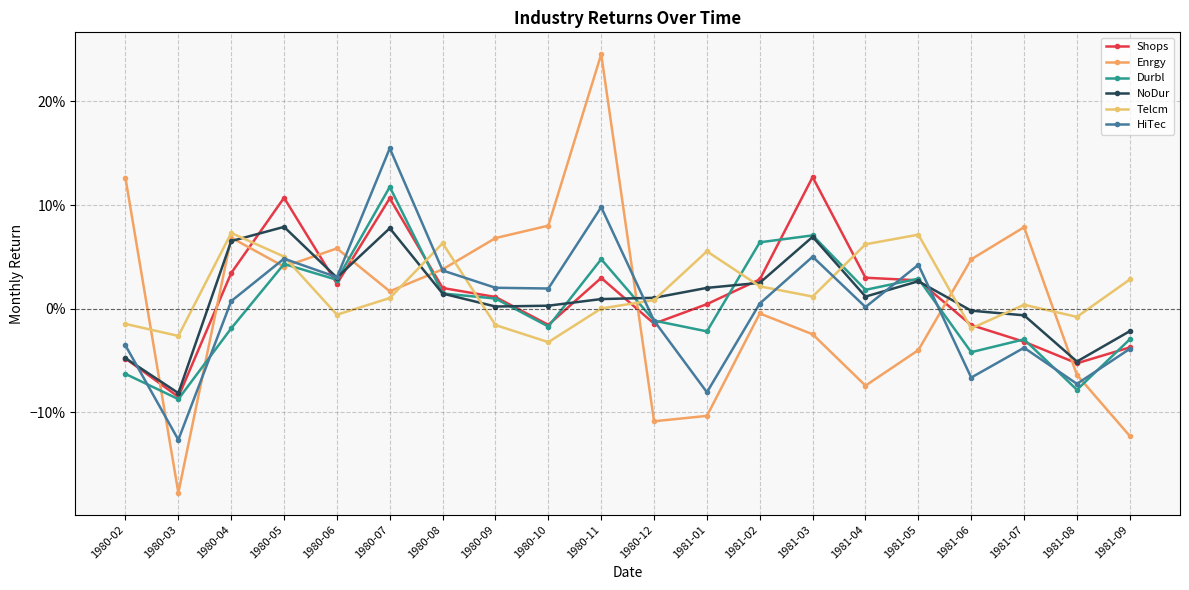

At which label is HiTec closest to 0?

1981-04